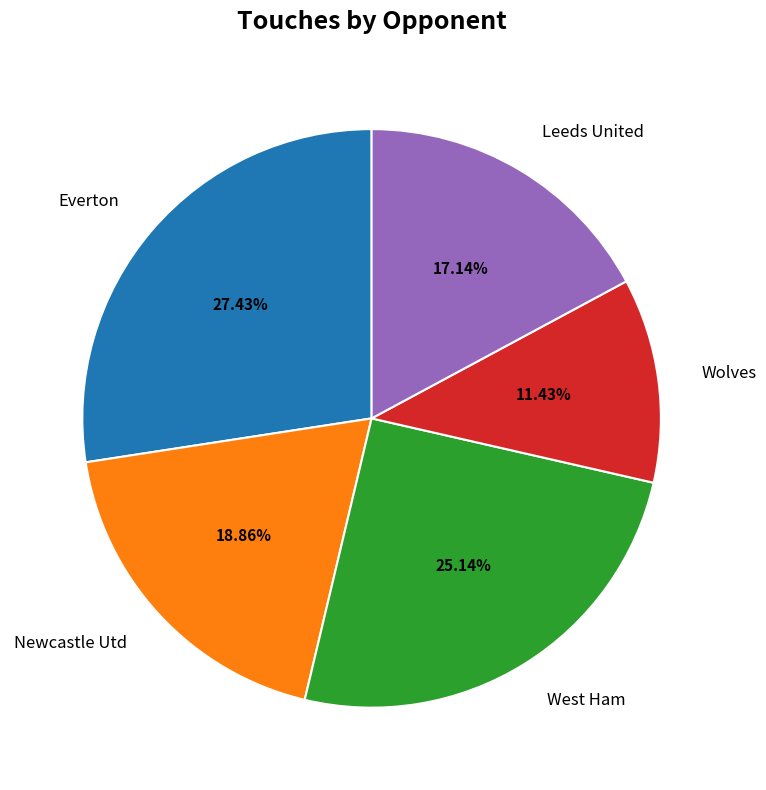

Which slice is the smallest?

Wolves